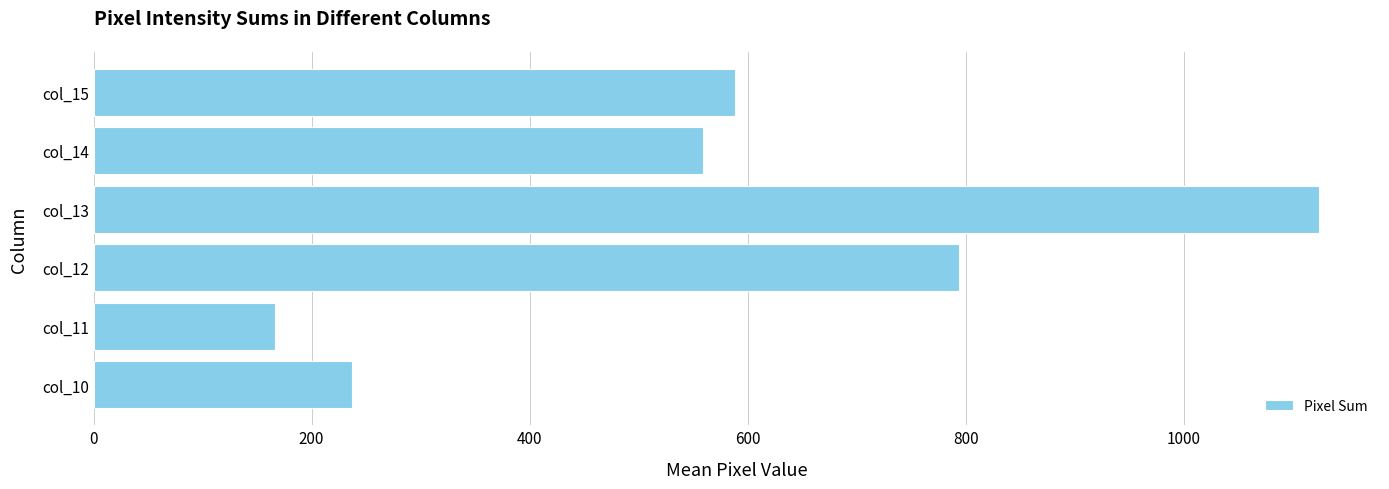

Rank the categories by value from highest to lowest.

col_13, col_12, col_15, col_14, col_10, col_11